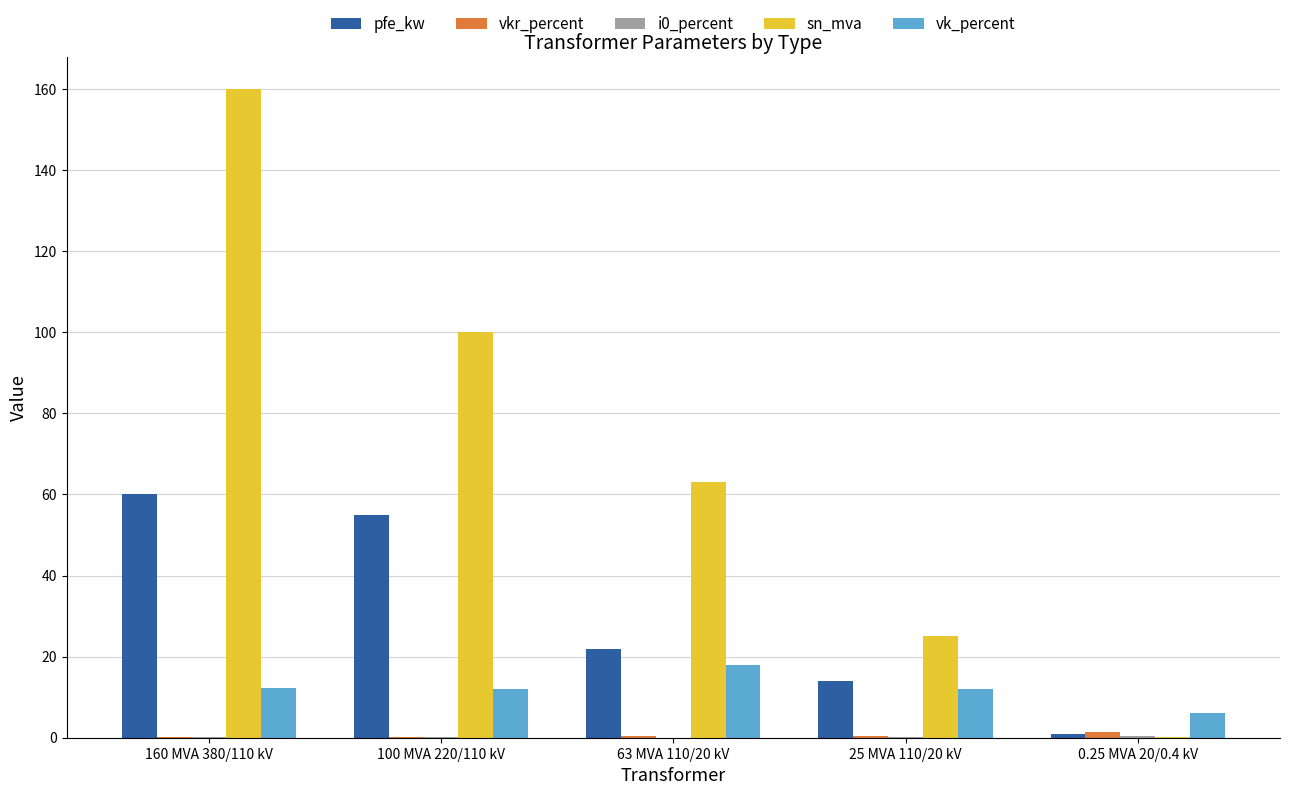

Which series changed the most between 63 MVA 110/20 kV and 25 MVA 110/20 kV?

sn_mva